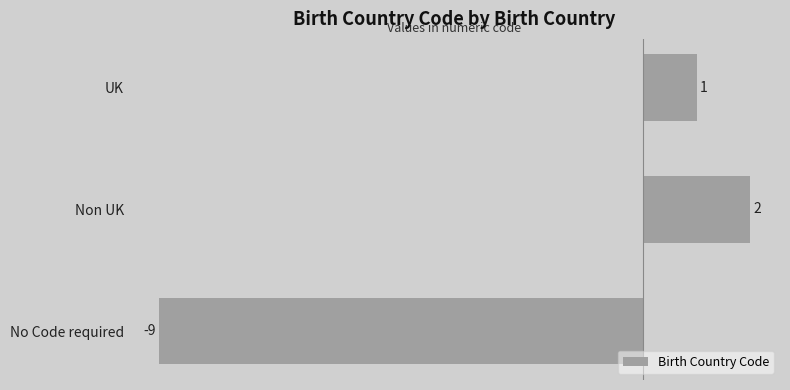

What is the difference between the maximum and minimum values?

11